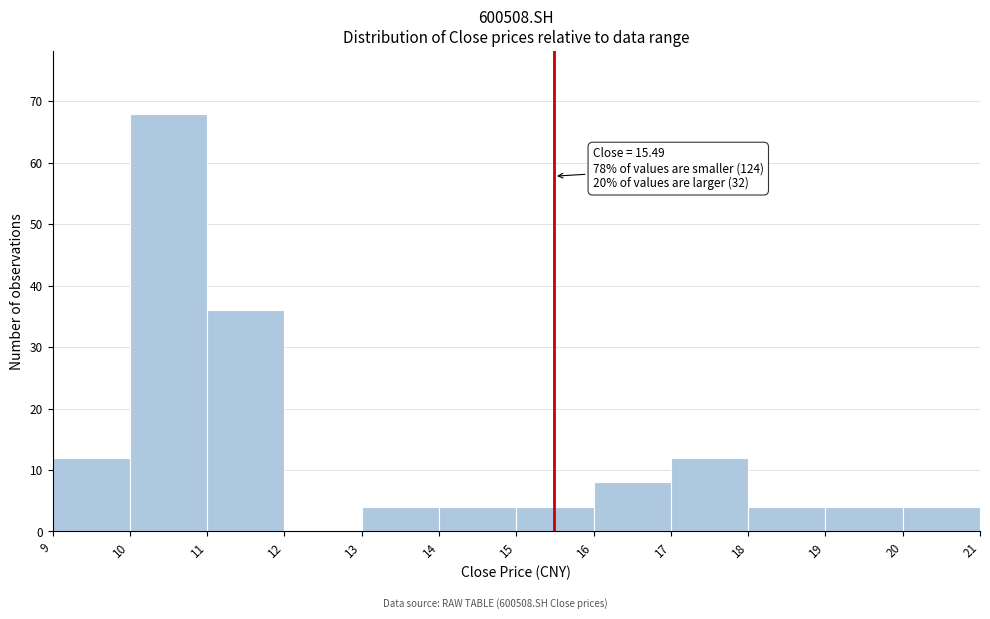

Which range on the x-axis has the tallest bar?

10 to 11